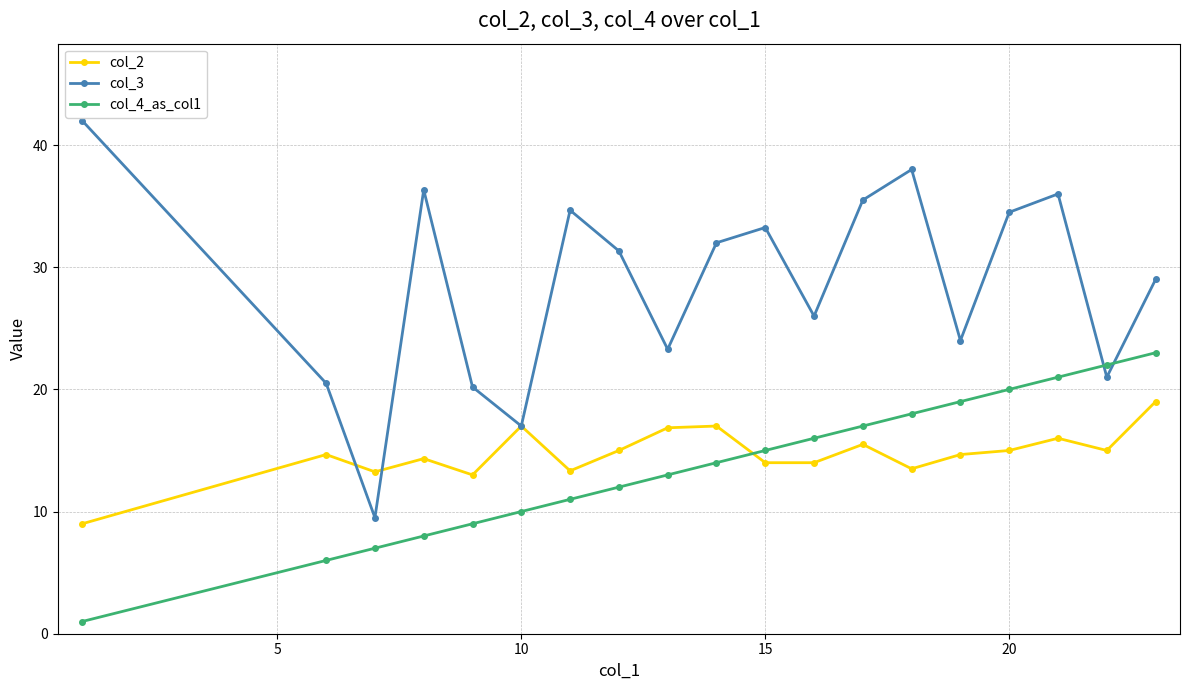

Which series has the largest range (max minus min)?

col_3